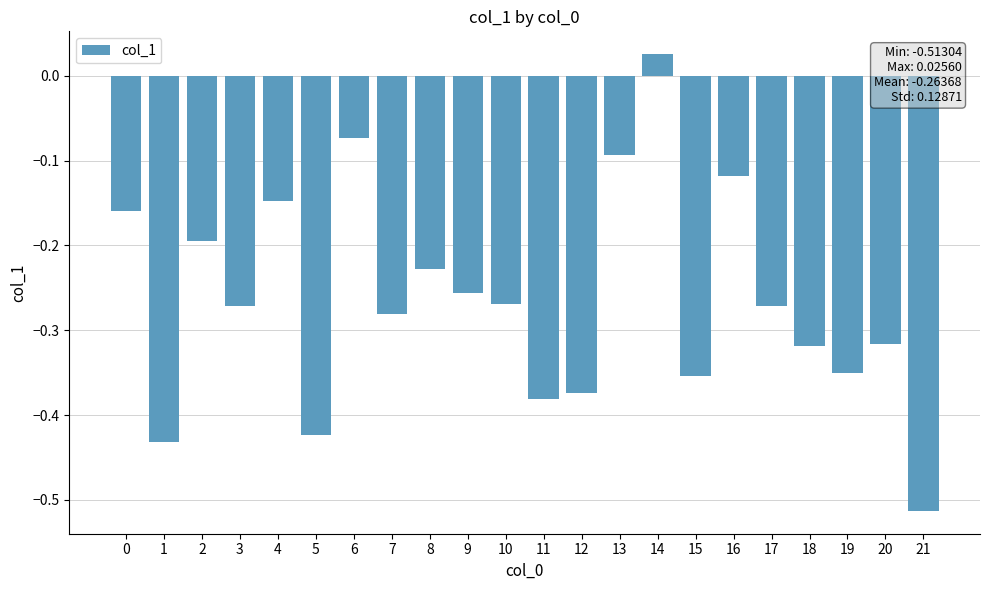

The chart shows a value of -0.1 at 10. True or false?

False